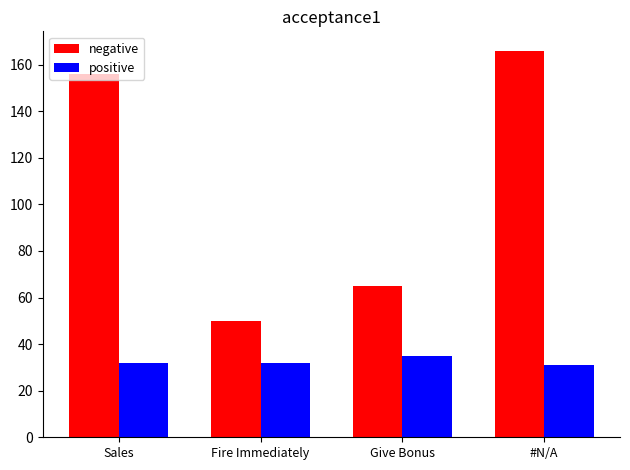

List the series in order of their overall mean, highest first.

negative, positive